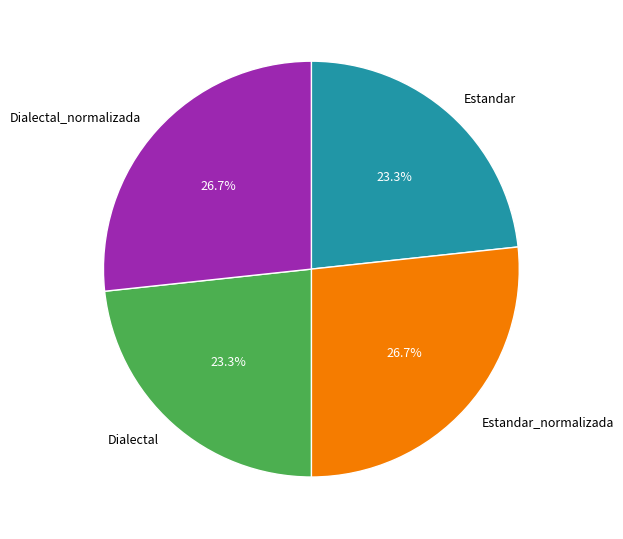

To the nearest percent, what is the difference between the largest and smallest slice percentages?

3%